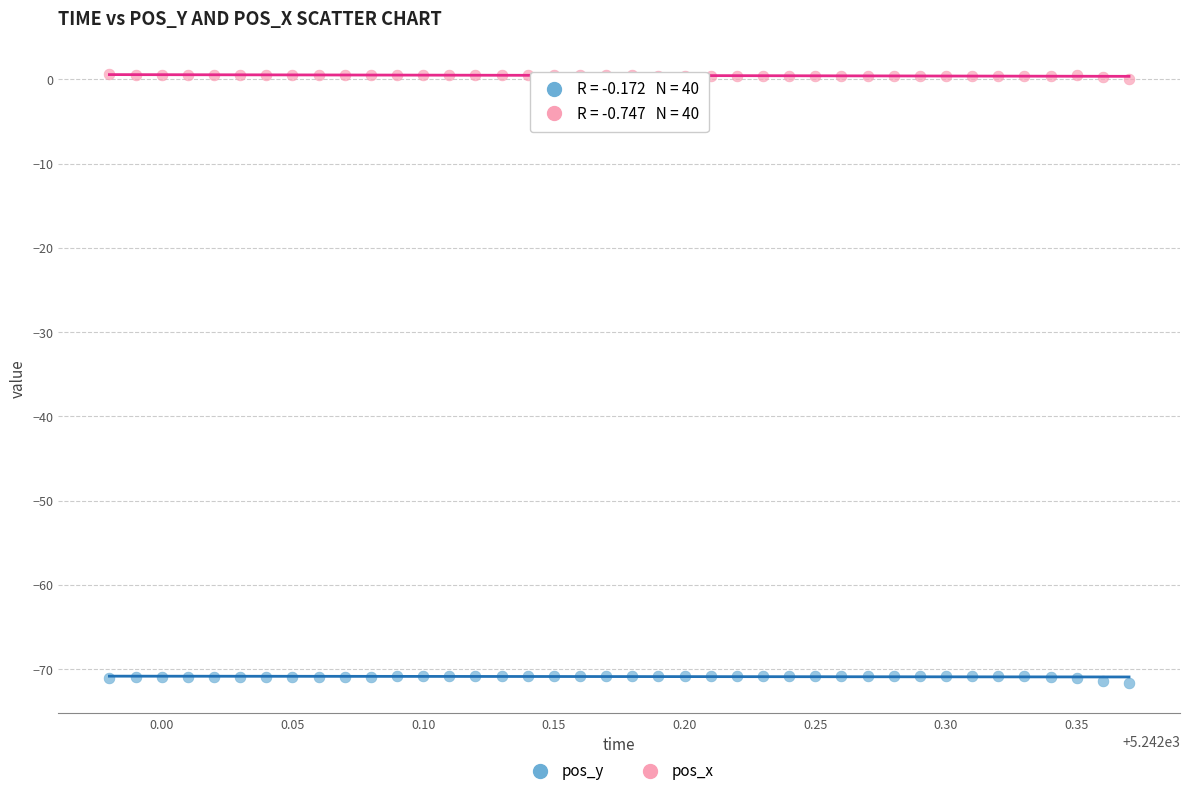

What is the X range (max minus min) for the scatter plot?

0.4